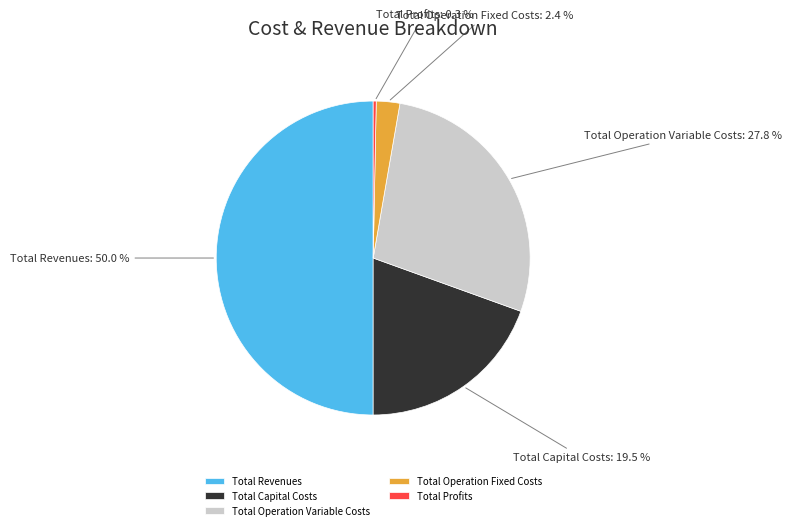

Rank the categories by value from lowest to highest.

Total Profits, Total Operation Fixed Costs, Total Capital Costs, Total Operation Variable Costs, Total Revenues